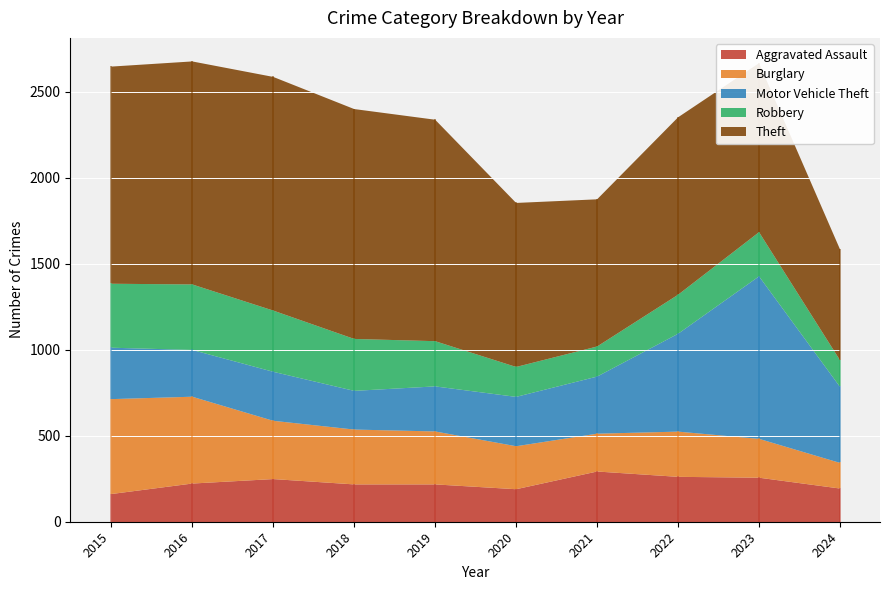

What are all the series names shown in the legend?

Aggravated Assault, Burglary, Motor Vehicle Theft, Robbery, Theft